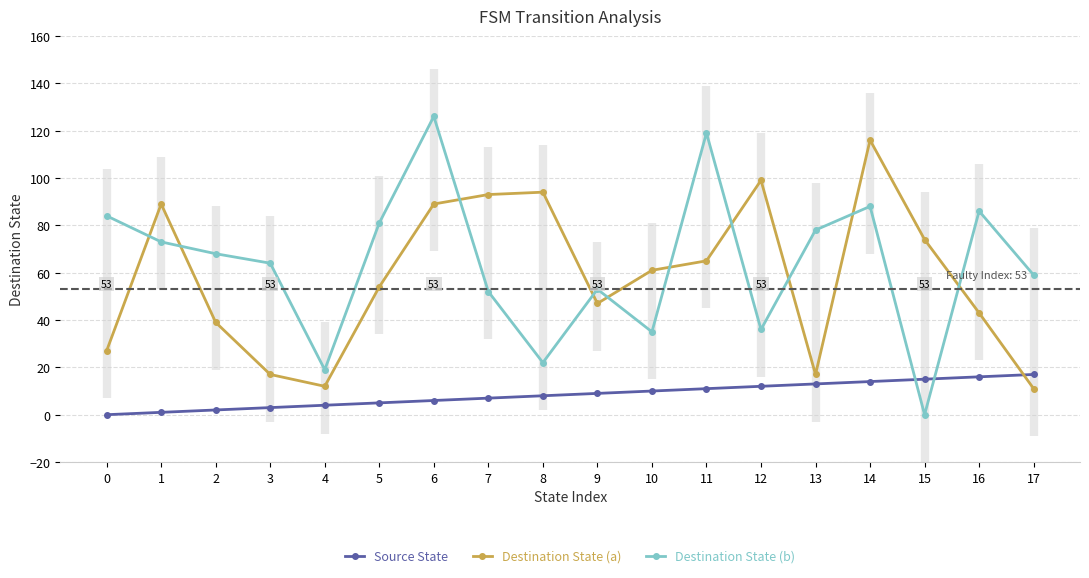

What is the maximum value for Destination State (b)?

126